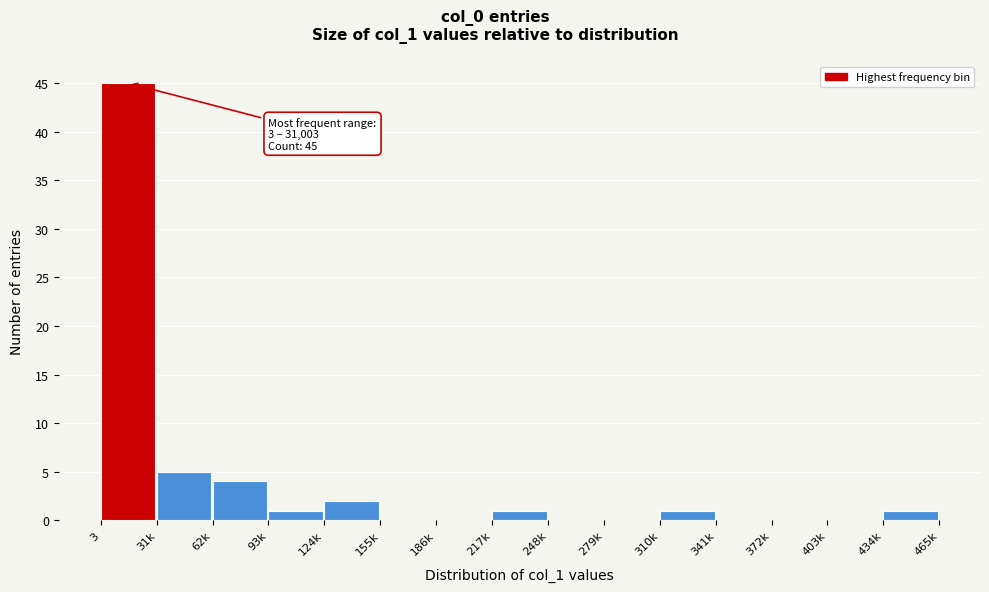

Reading right to left, extract all data points from this chart.

434k=1	403k=0	372k=0	341k=0	310k=1	279k=0	248k=0	217k=1	186k=0	155k=0	124k=2	93k=1	62k=4	31k=5	3=45